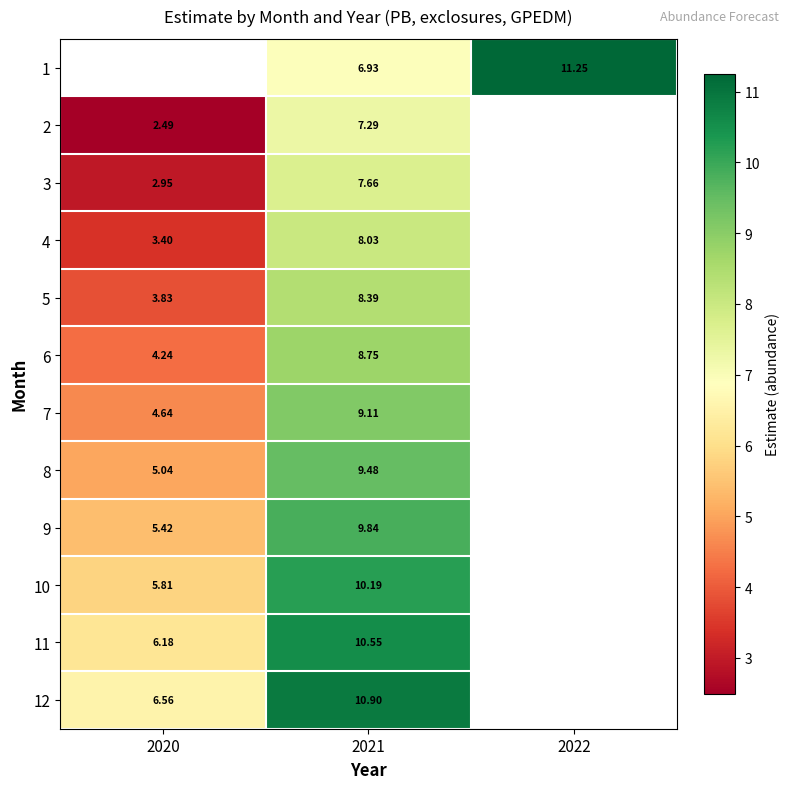

Is the value of 8 at 2021 greater than the value of 4 at 2021?

Yes